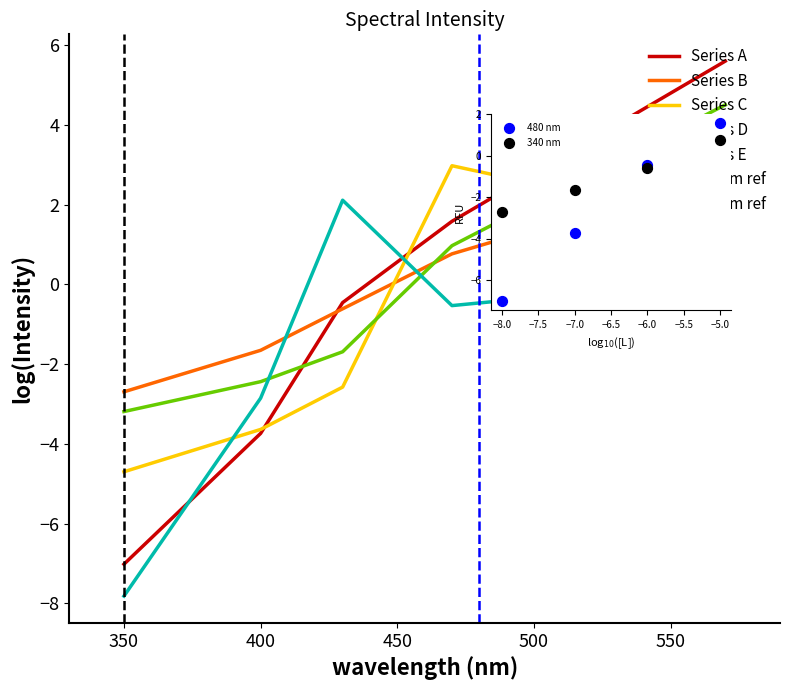

Which series contains the highest Y value?

Series A